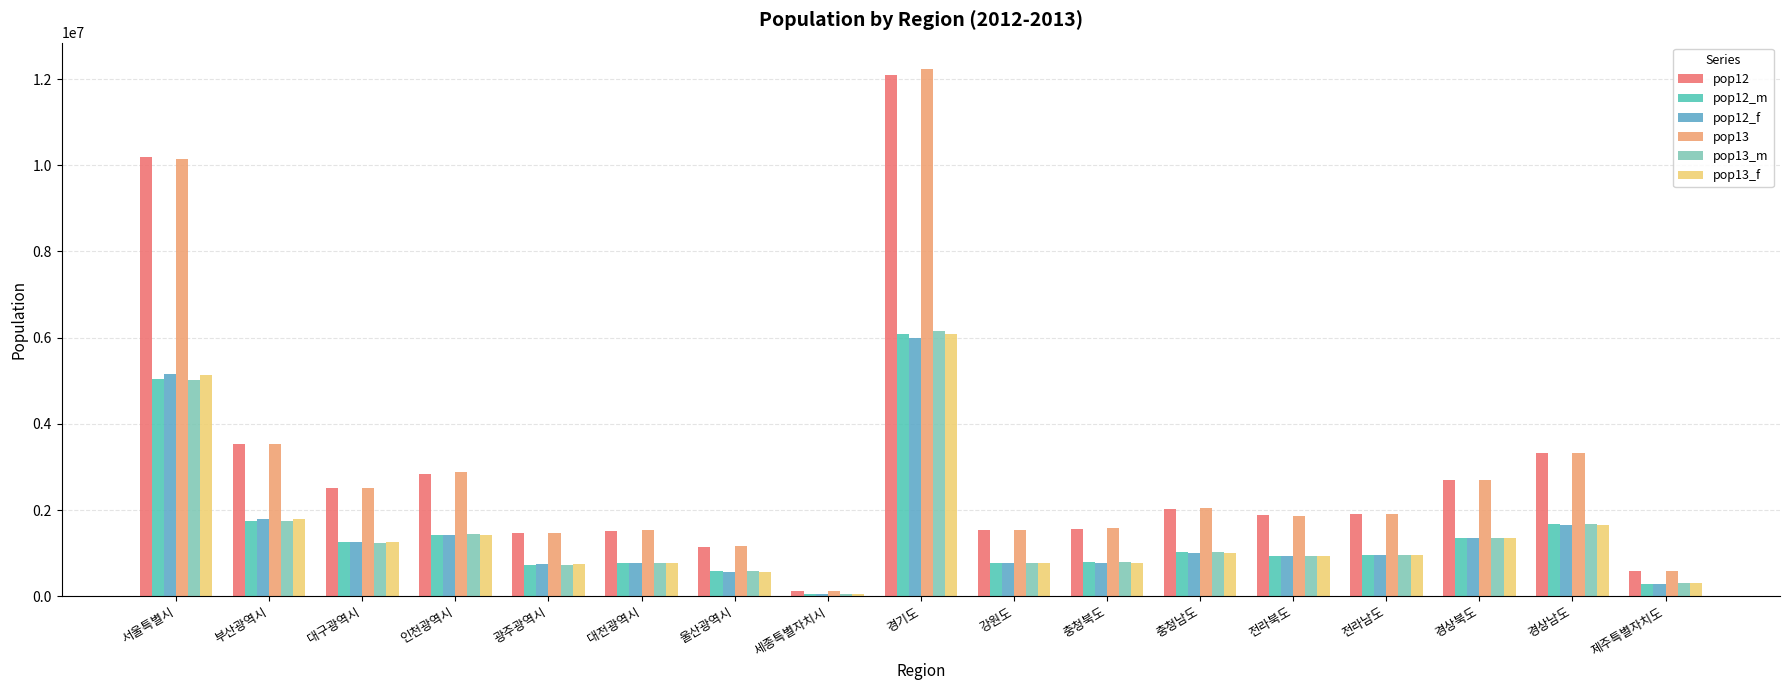

What is the label of the 17th bar from the right?

서울특별시